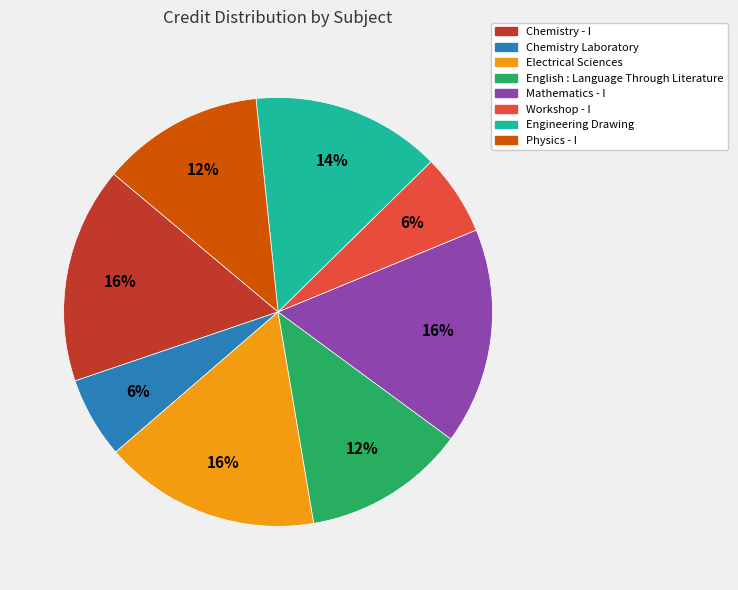

Does Chemistry Laboratory represent more than half of the total?

No